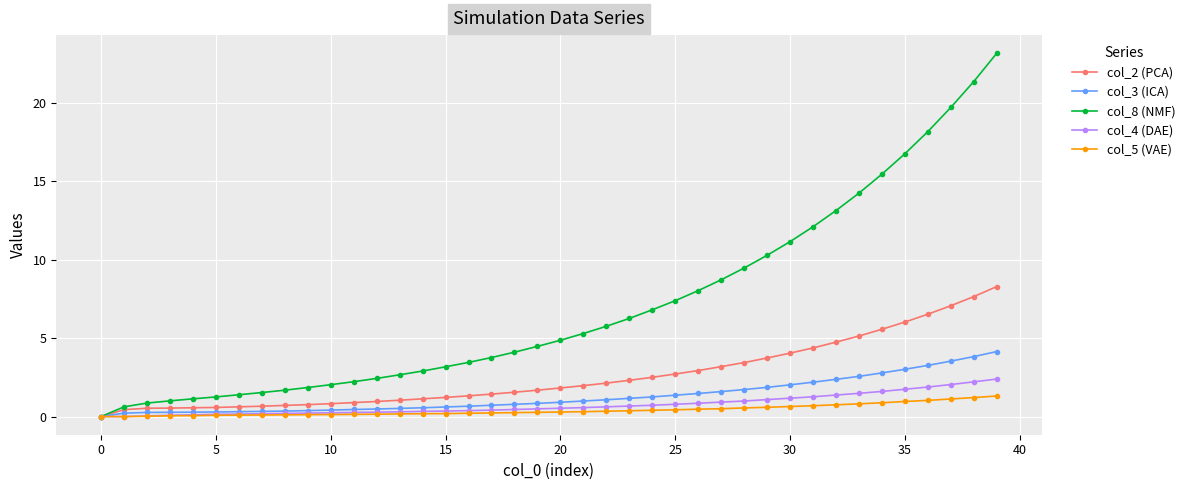

What is the highest value of the col_5 (VAE) series?

1.3